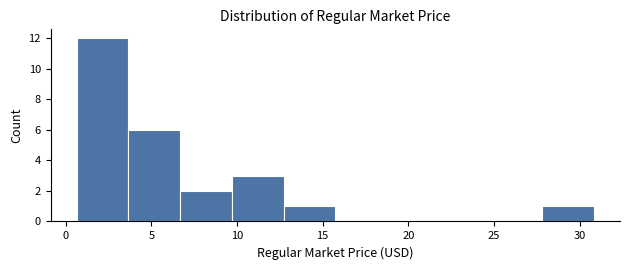

Reading left to right, list every bar in this chart as the range it spans on the x-axis followed by its height. Neither the bar edges nor the heights are printed on the chart, so give them approximately, as read against the axes.

0.5 to 3.5: 12
3.5 to 6.5: 6
6.5 to 9.5: 2
9.5 to 12.5: 3
12.5 to 15.5: 1
15.5 to 19.0: 0
19.0 to 22.0: 0
22.0 to 25.0: 0
25.0 to 28.0: 0
28.0 to 31.0: 1